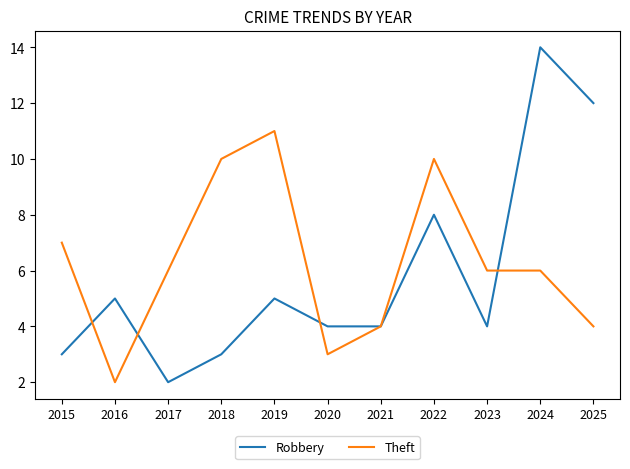

True or false: Theft has a value of 6 at 2023.

True